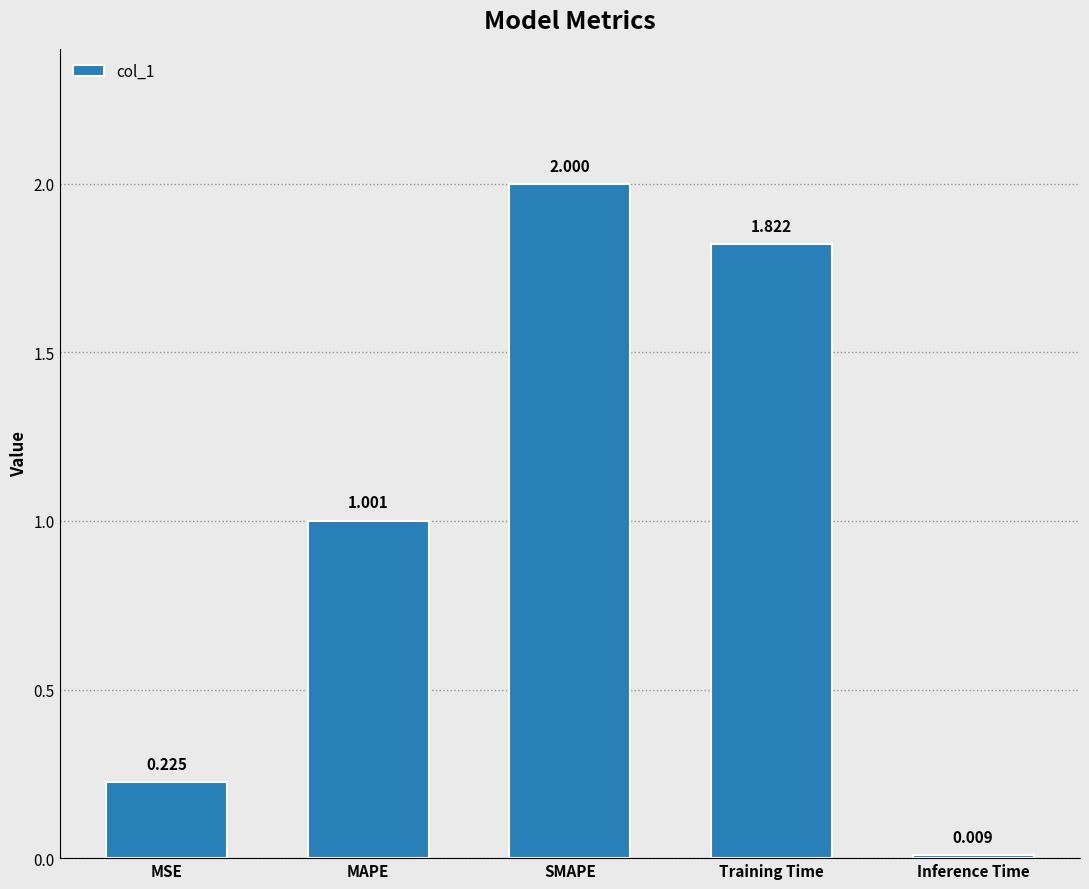

List the labels in order of value, largest first.

SMAPE, Training Time, MAPE, MSE, Inference Time